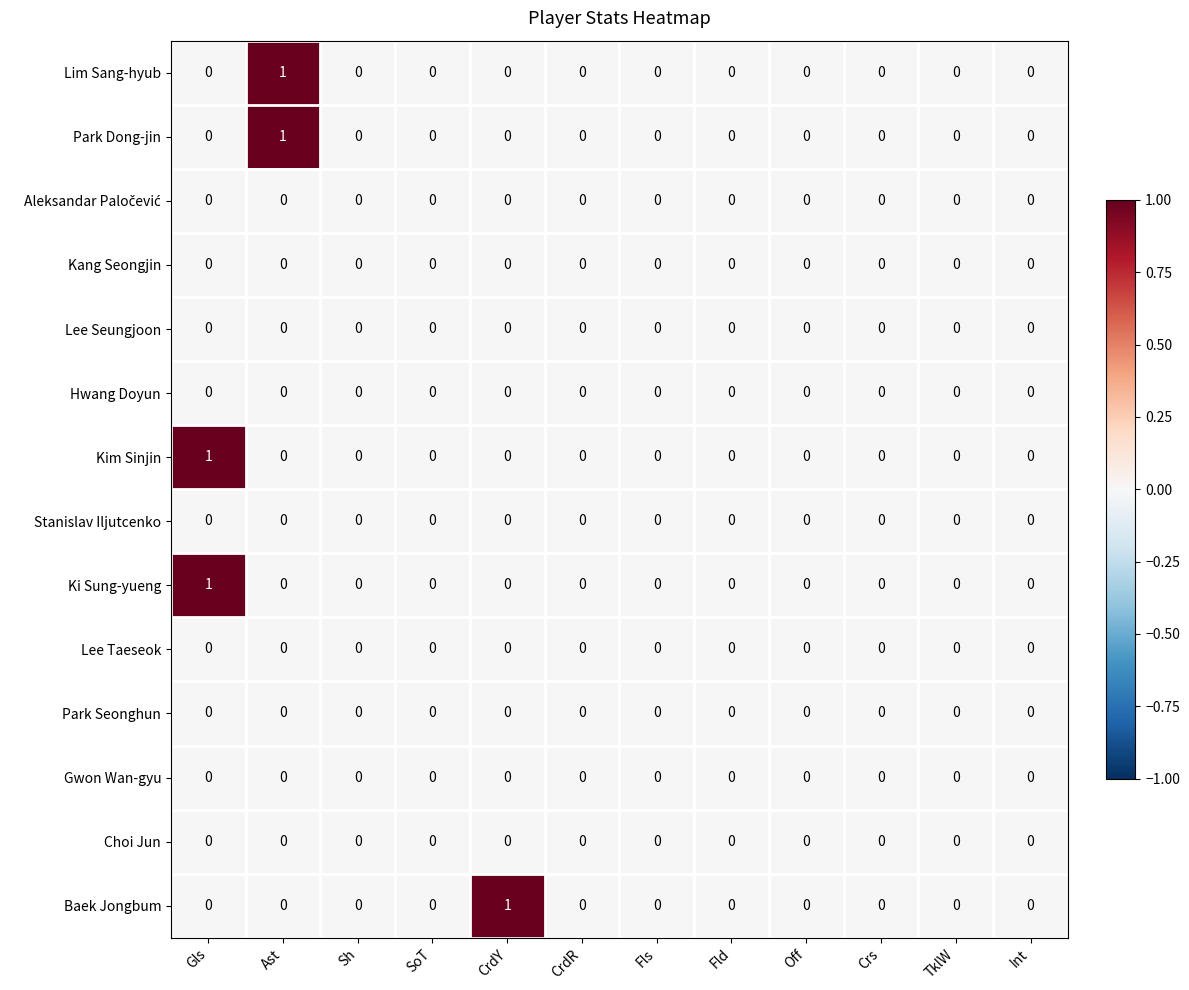

Count the Park Dong-jin values in the range 0 to 1.

12